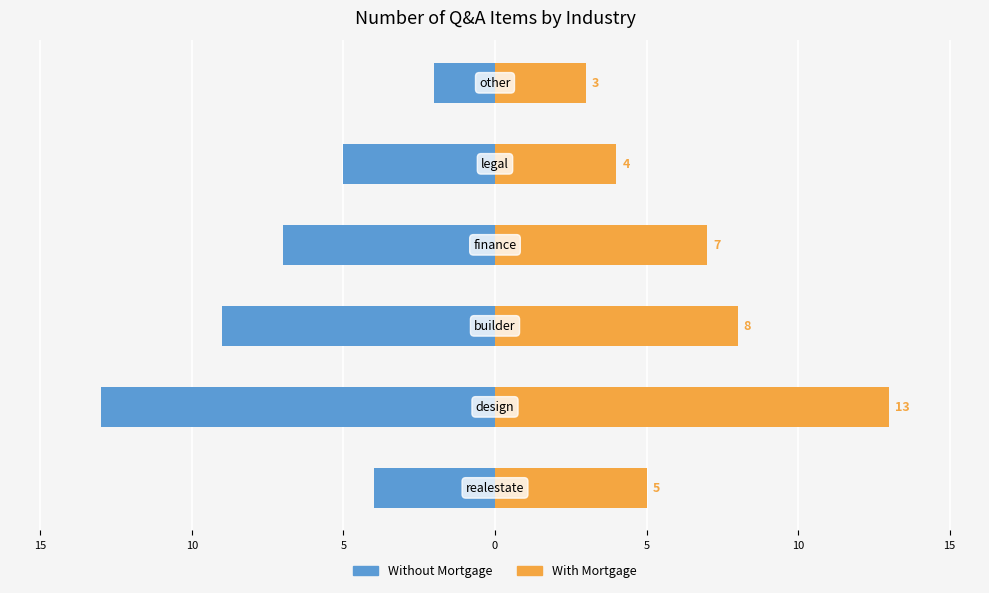

What is the average value of the Without Mortgage series?

-7